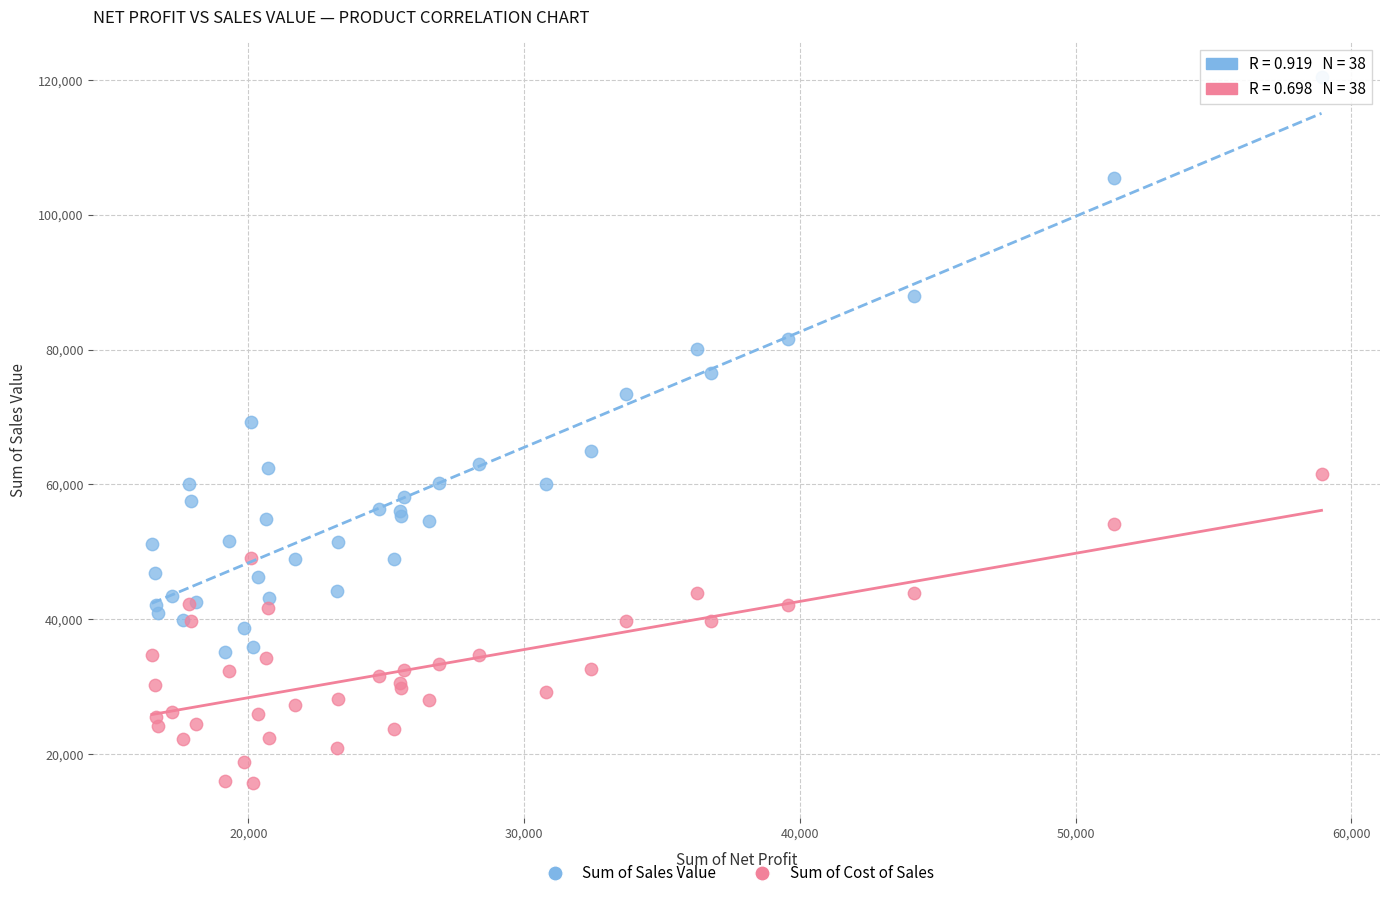

Which series contains the highest Y value?

Sum of Sales Value